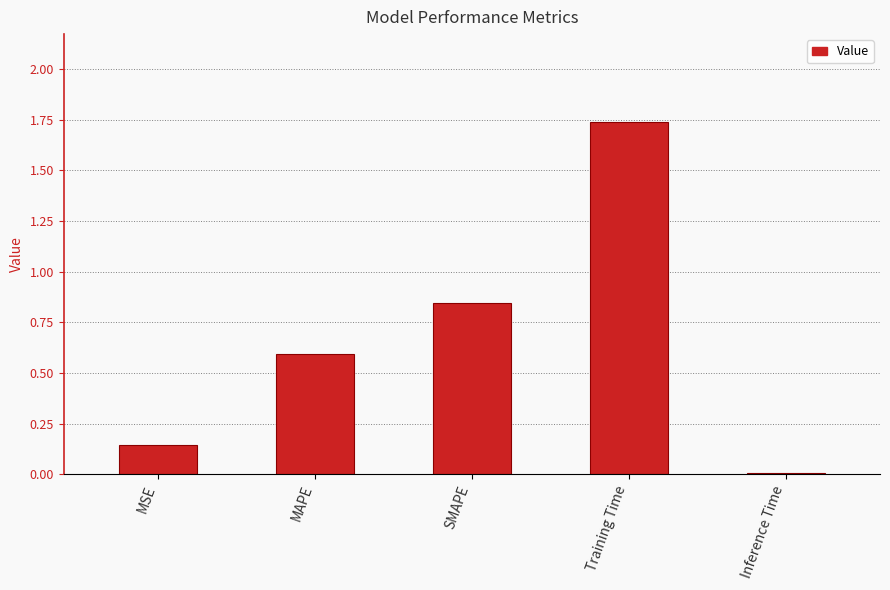

Where is the data nearest to the value 0?

Inference Time